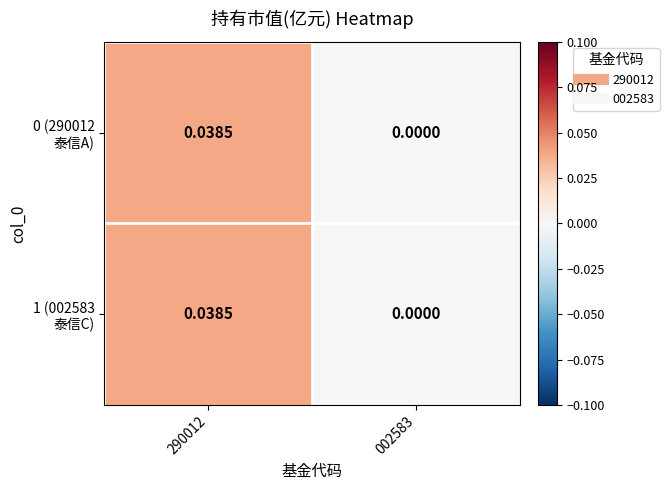

Rank the series by their maximum value, from highest to lowest.

0 (290012 泰信A), 1 (002583 泰信C)